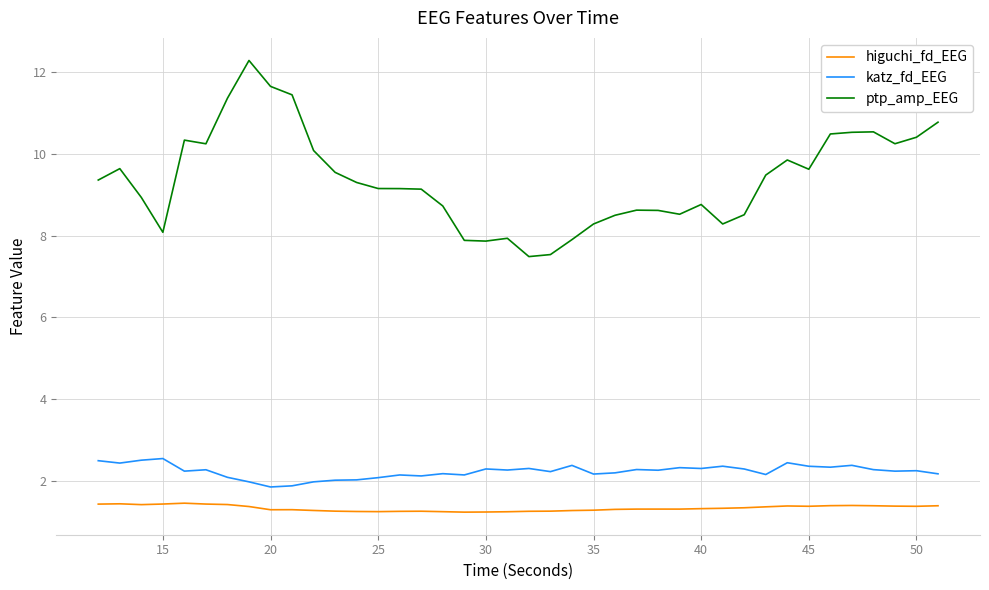

Which series has the largest total across all categories?

ptp_amp_EEG